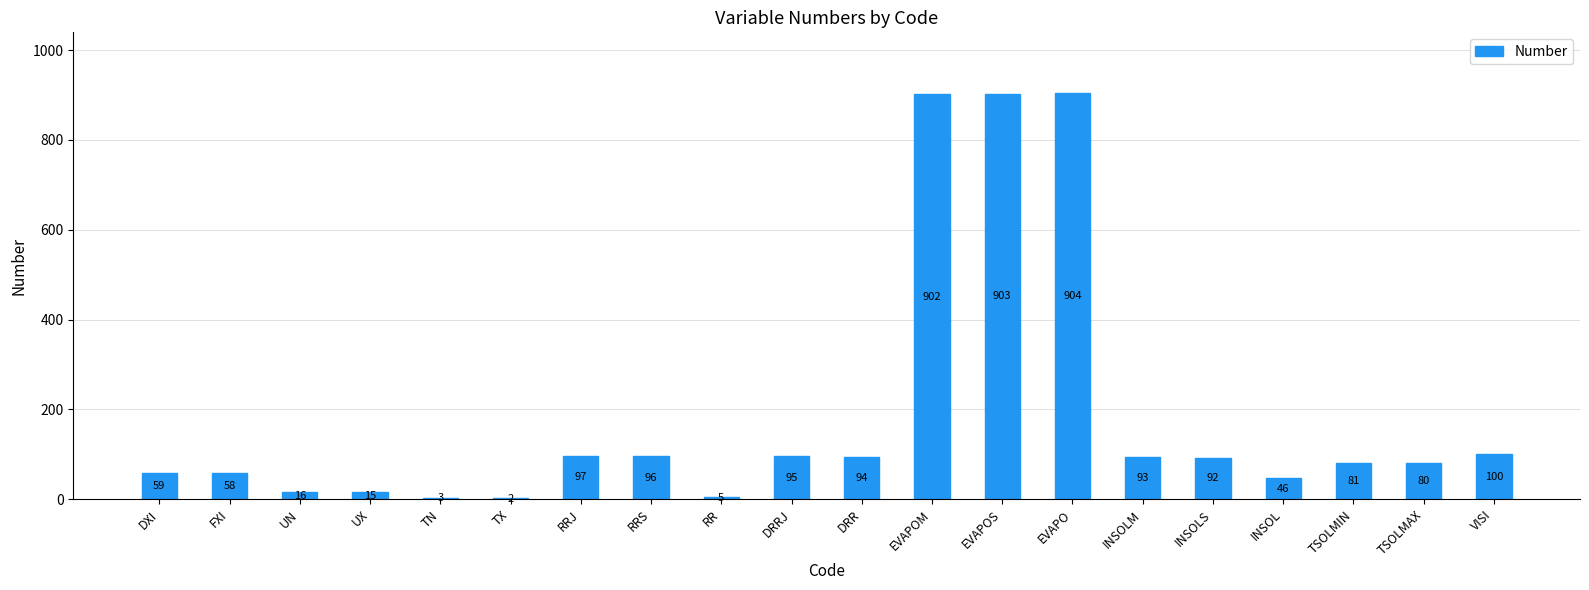

What is the greatest value displayed?

904